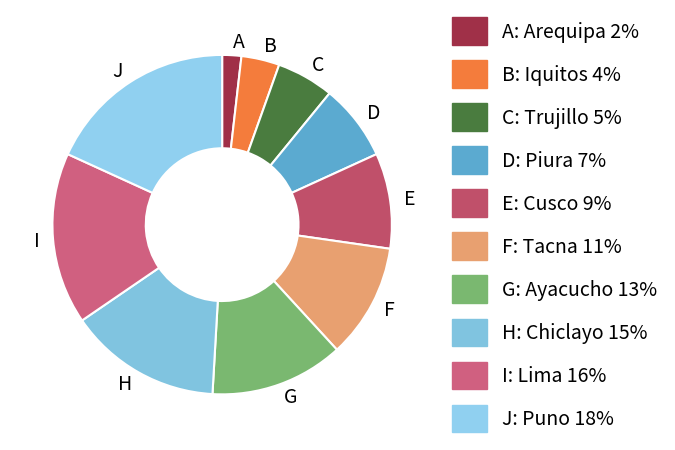

Which slice is the smallest?

A